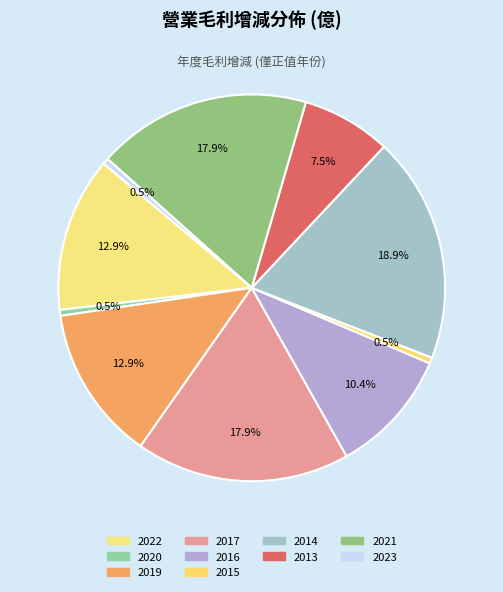

How many slices are in this pie chart?

10